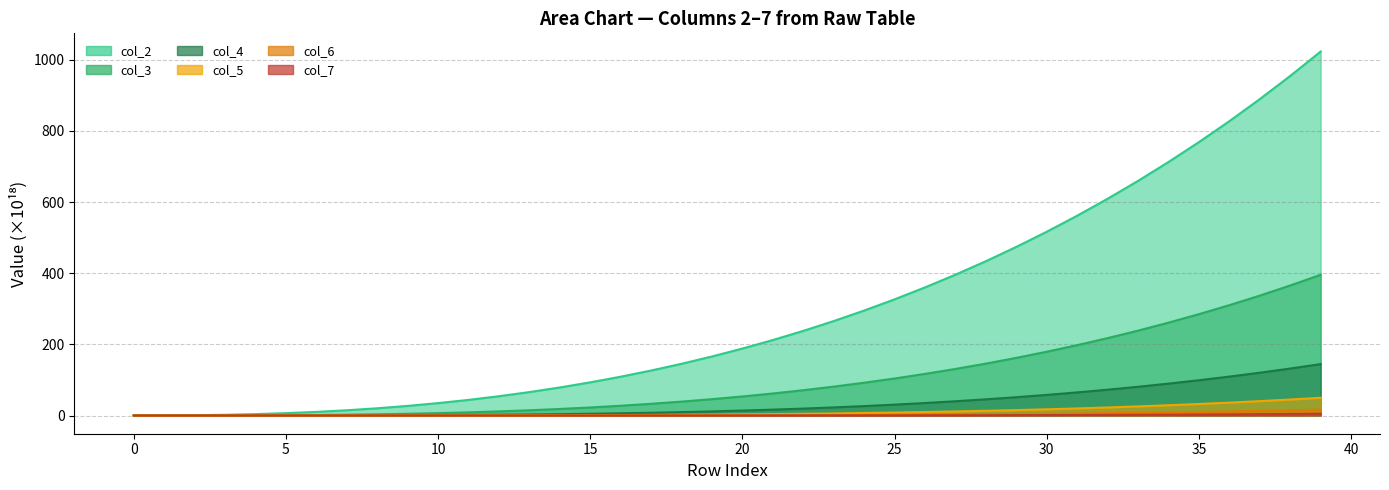

How many data points in col_4 are above 13?

20